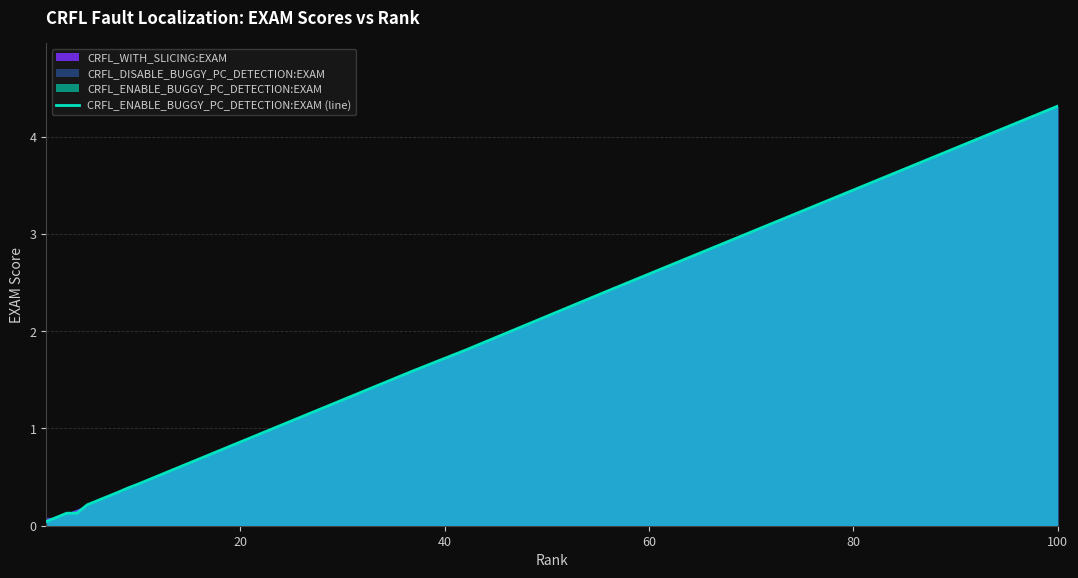

What is the difference between the second highest and second lowest values?

3.8